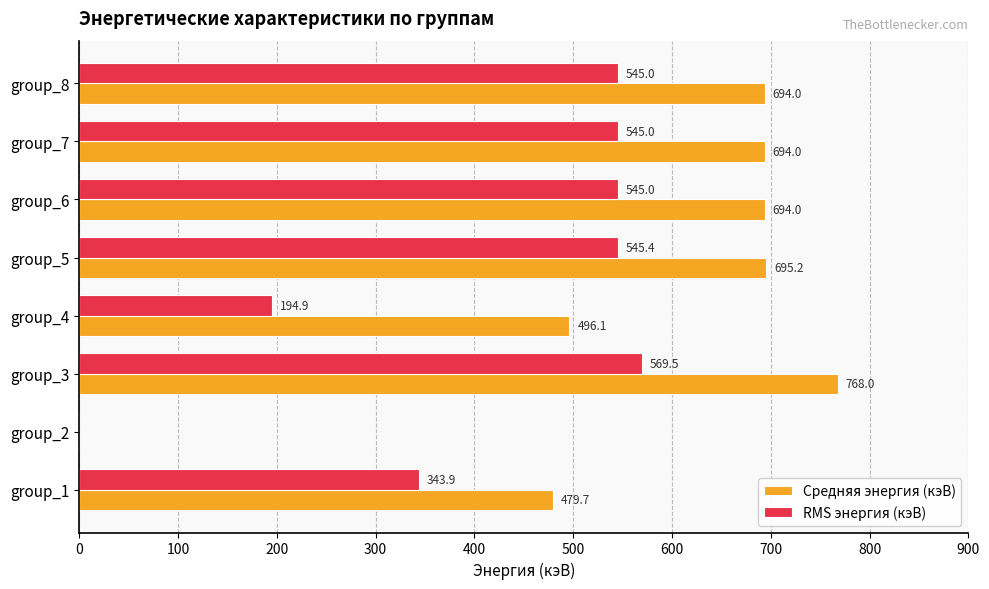

At which category does the chart reach its peak across all series?

group_3